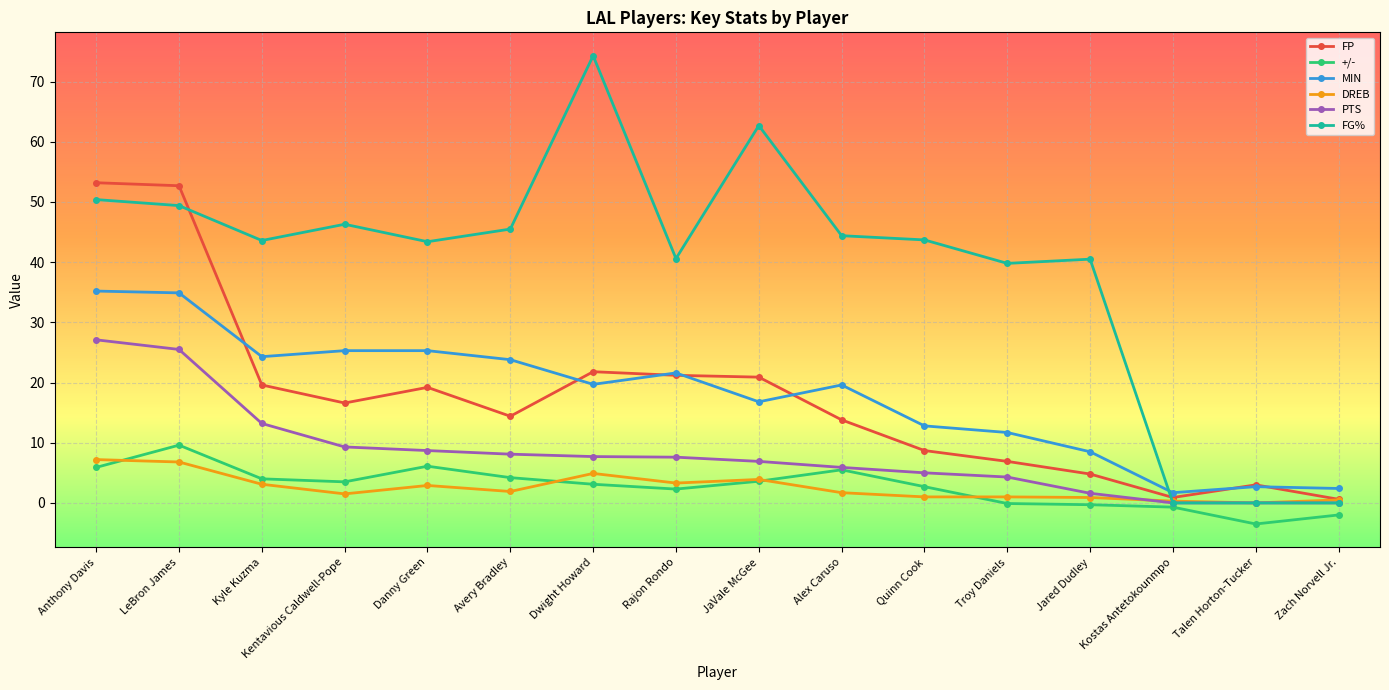

What is the minimum value shown in the chart?

-3.5